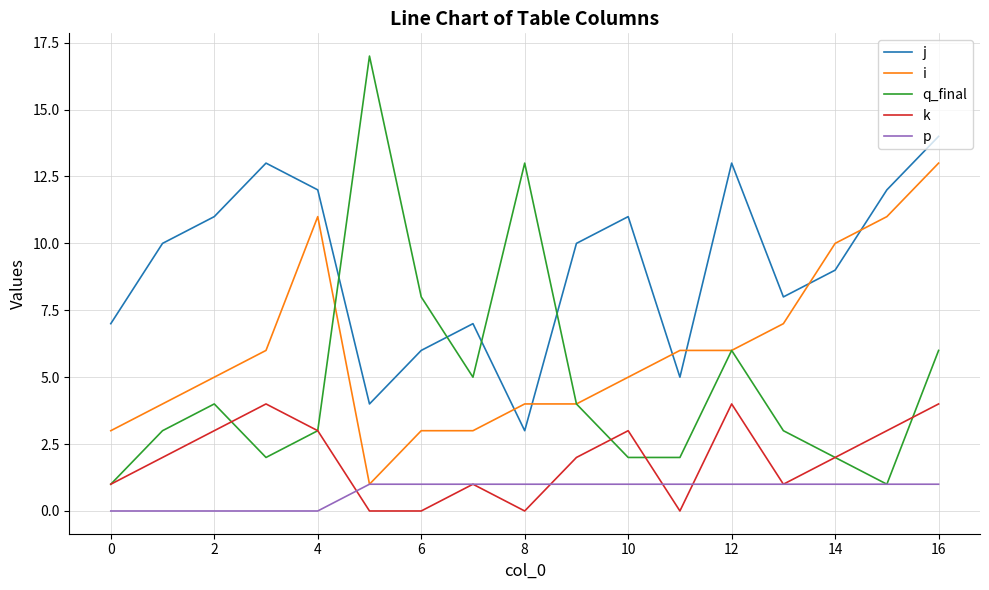

Which series has the largest total across all categories?

j